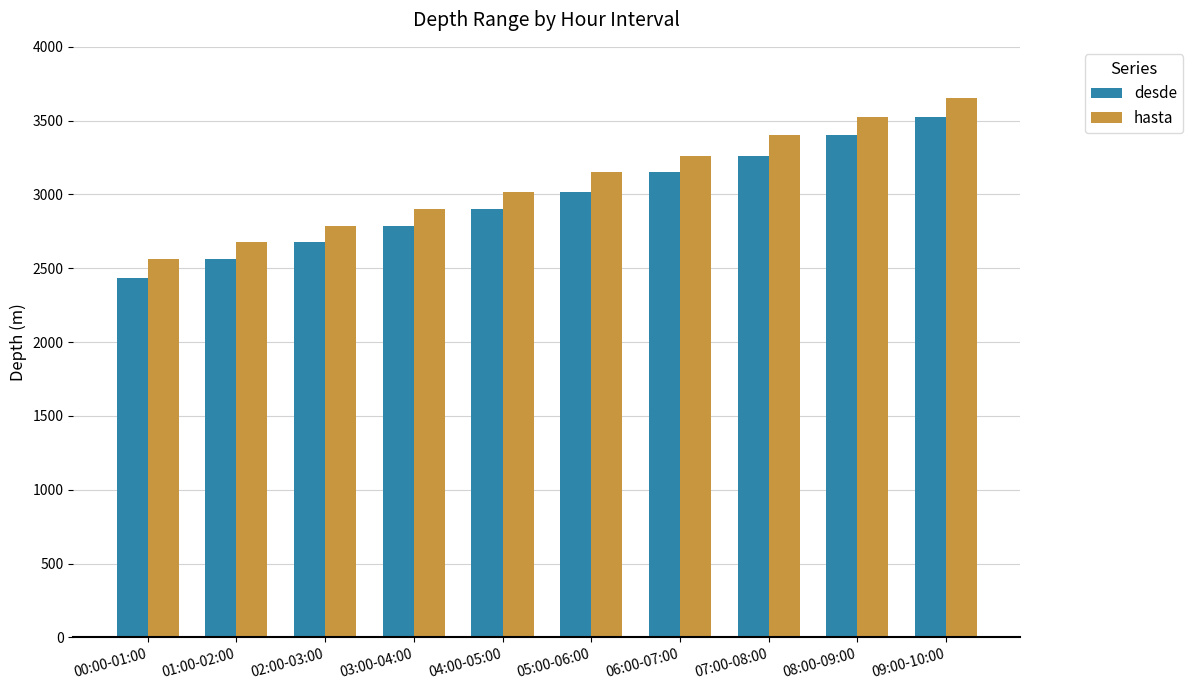

What is the greatest value displayed?

3651